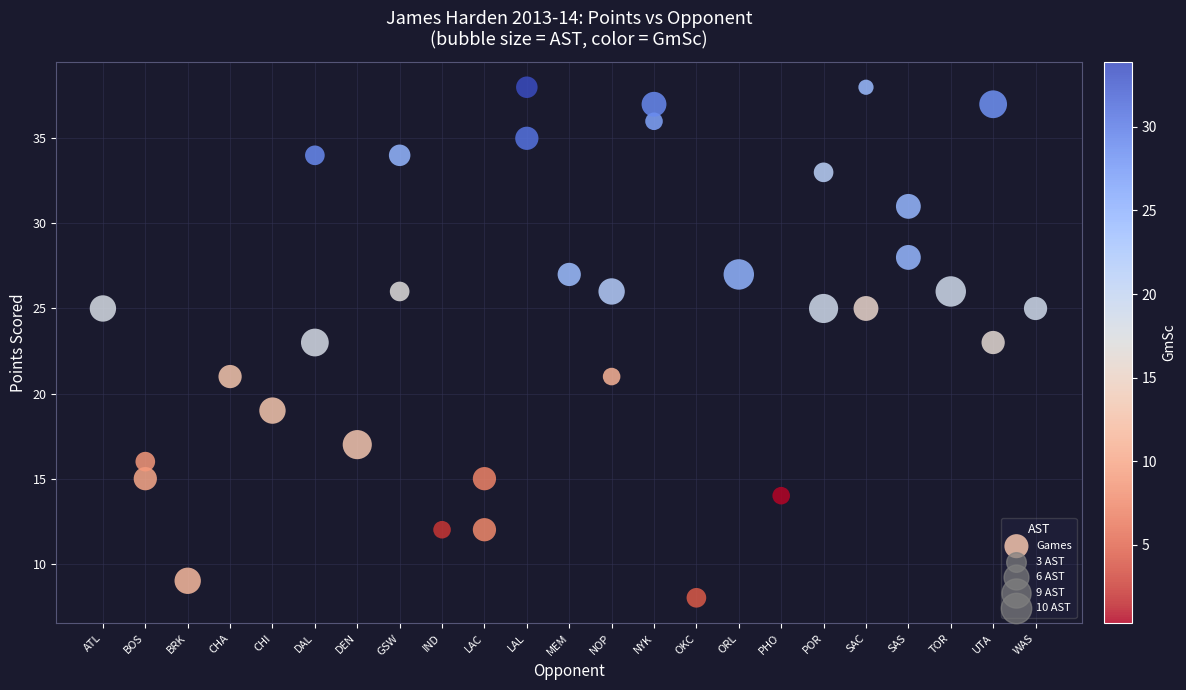

What is the range of Y values (max minus min)?

30